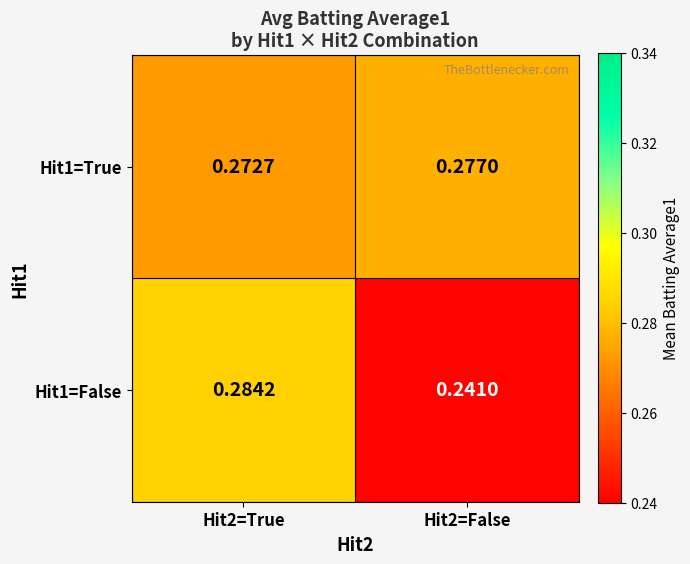

Is the value of Hit1=False at Hit2=True greater than the value of Hit1=True at Hit2=False?

Yes